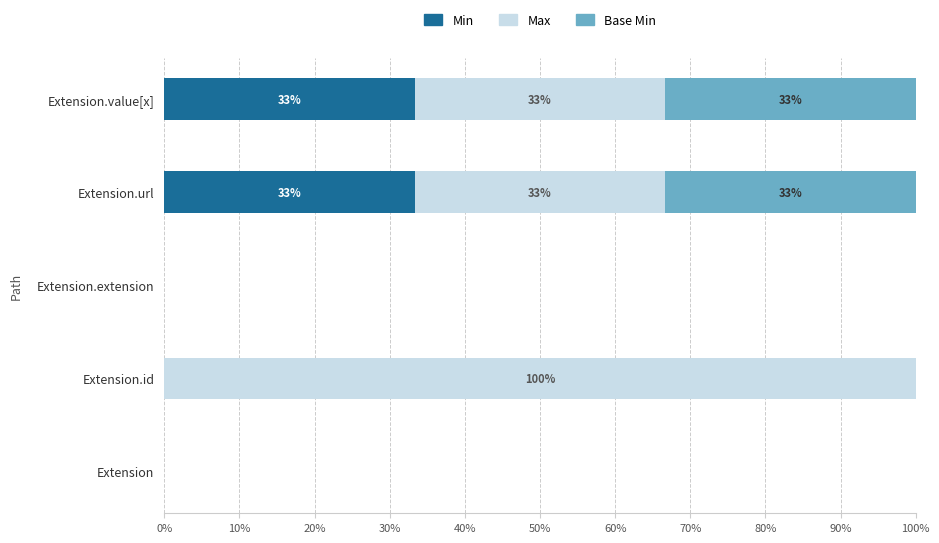

What are all the series names shown in the legend?

Min, Max, Base Min